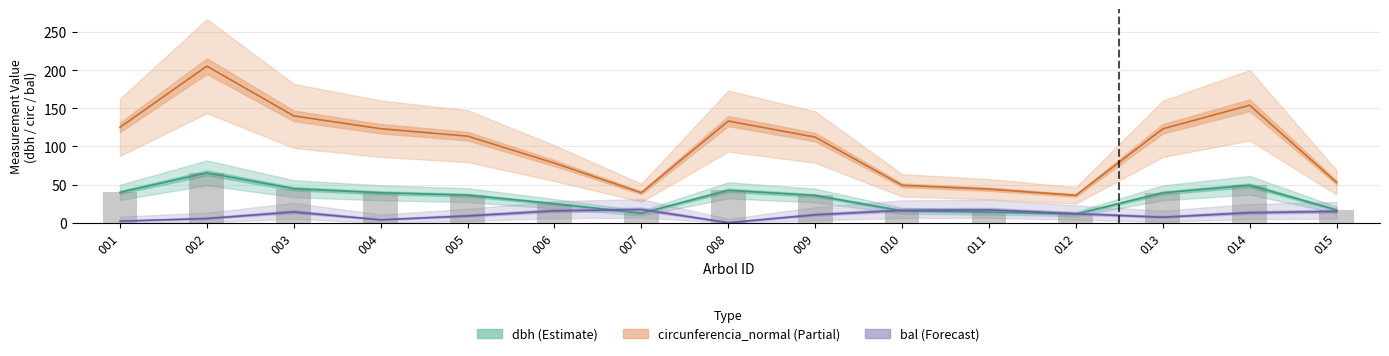

The circunferencia_normal (Partial) series shows 76.6 at 009. True or false?

False